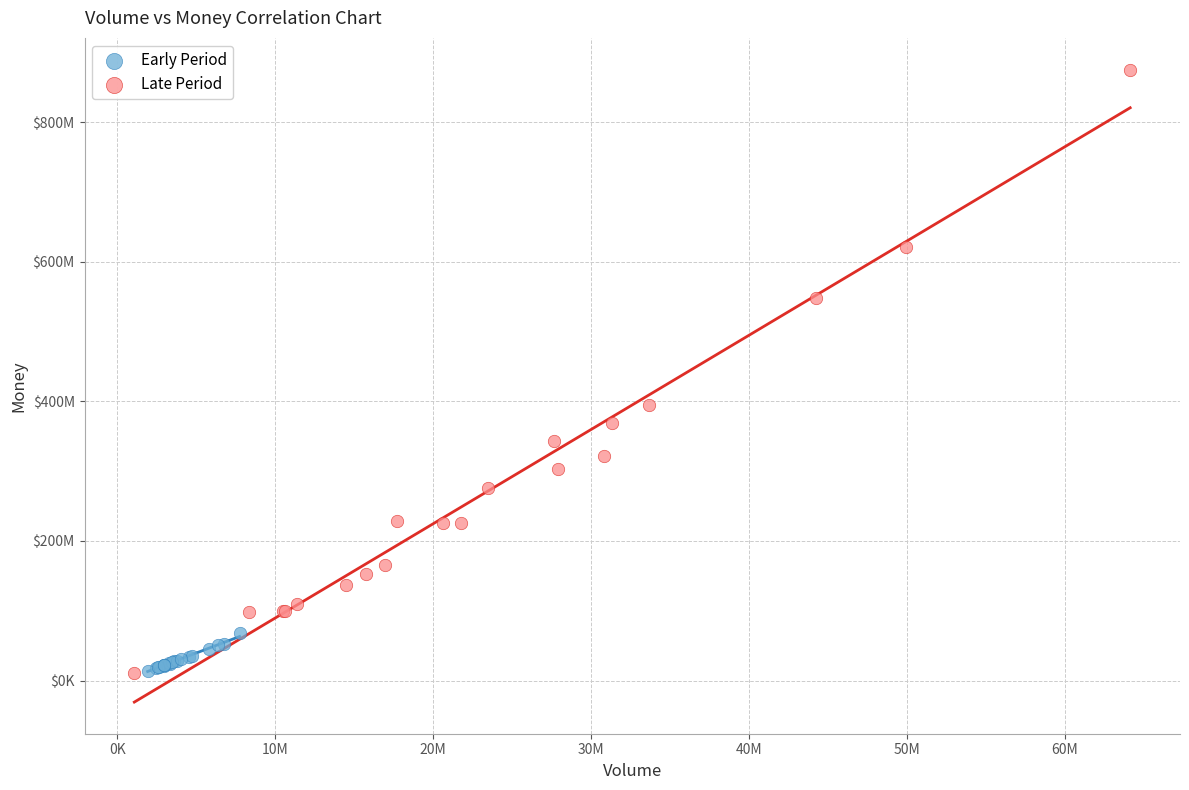

Which series has the widest spread of Y values?

Late Period